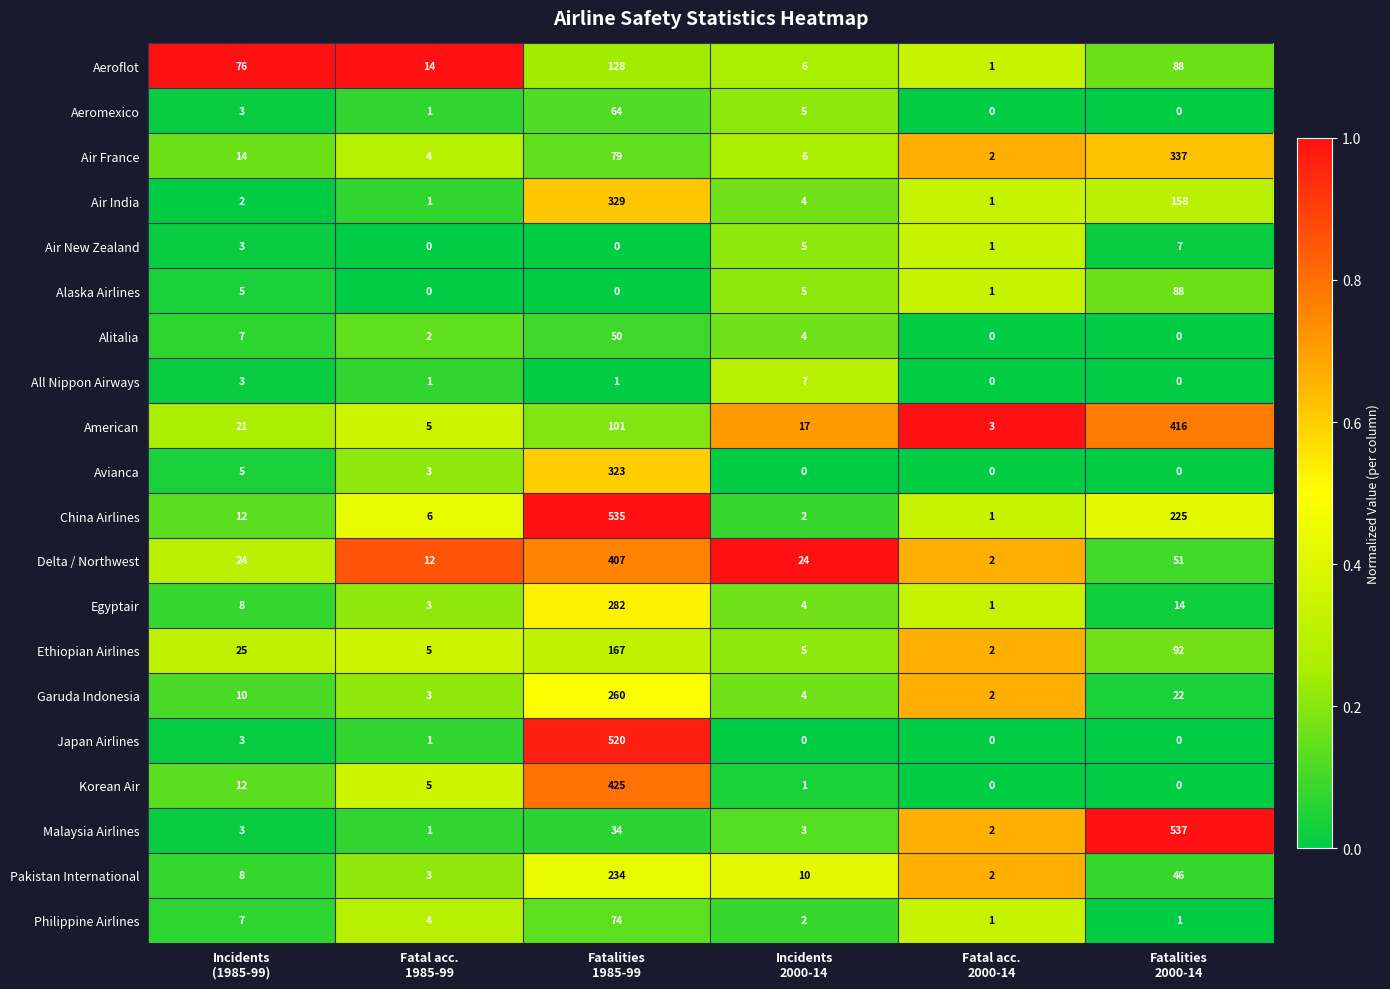

Count the number of categories in the chart.

6